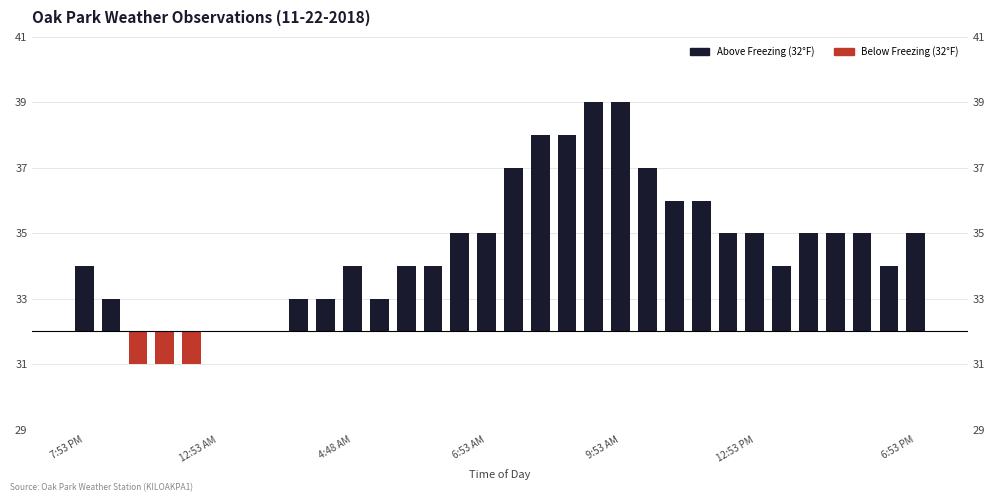

The value at 8 is 1. True or false?

True